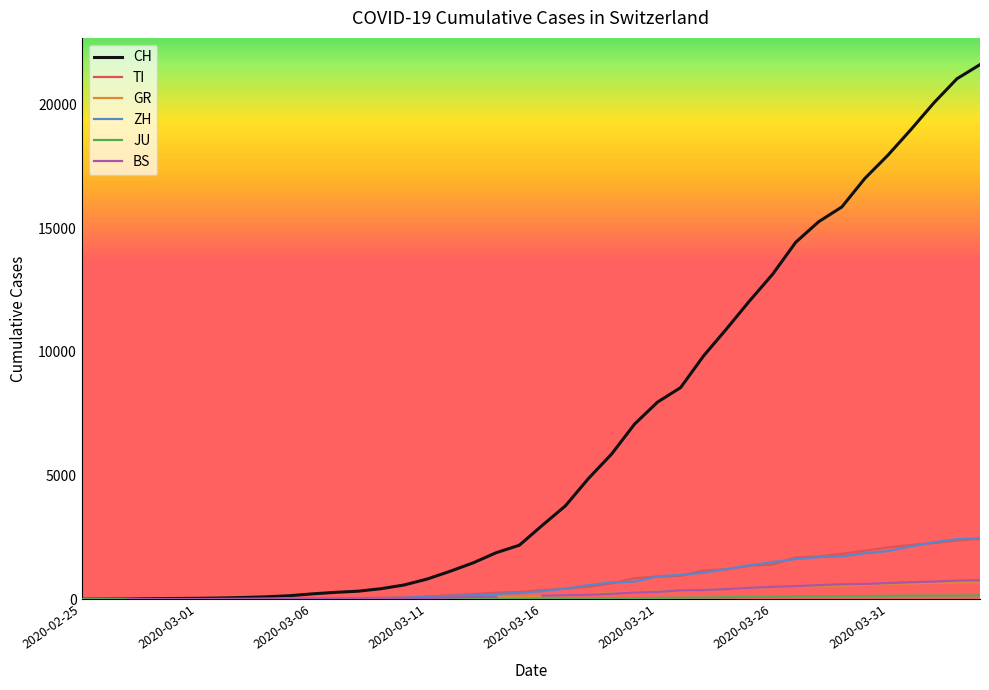

Between 18 and 29, which series saw the biggest shift?

CH